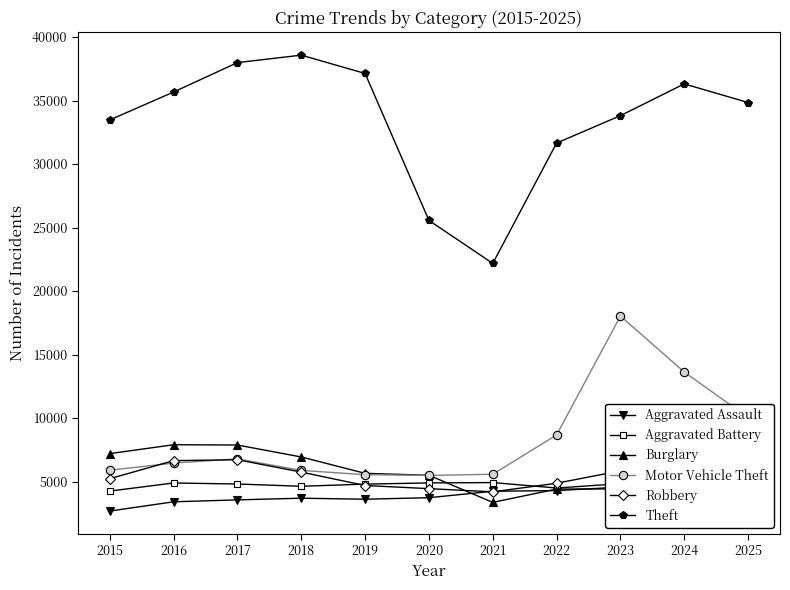

Reading right to left, what are all the values shown in this chart?

Aggravated Assault: 2025=4075	2024=4862	2023=4566	2022=4292	2021=4238	2020=3731	2019=3611	2018=3692	2017=3559	2016=3408	2015=2679
Aggravated Battery: 2025=4305	2024=4989	2023=4834	2022=4494	2021=4921	2020=4896	2019=4800	2018=4631	2017=4809	2016=4890	2015=4253
Burglary: 2025=3688	2024=4658	2023=4425	2022=4410	2021=3362	2020=5498	2019=5650	2018=6938	2017=7878	2016=7901	2015=7202
Motor Vehicle Theft: 2025=10040	2024=13626	2023=18035	2022=8667	2021=5578	2020=5485	2019=5542	2018=5881	2017=6785	2016=6458	2015=5895
Robbery: 2025=3702	2024=5590	2023=5846	2022=4869	2021=4192	2020=4444	2019=4691	2018=5747	2017=6720	2016=6649	2015=5227
Theft: 2025=34845	2024=36314	2023=33813	2022=31656	2021=22179	2020=25565	2019=37133	2018=38577	2017=37990	2016=35674	2015=33474